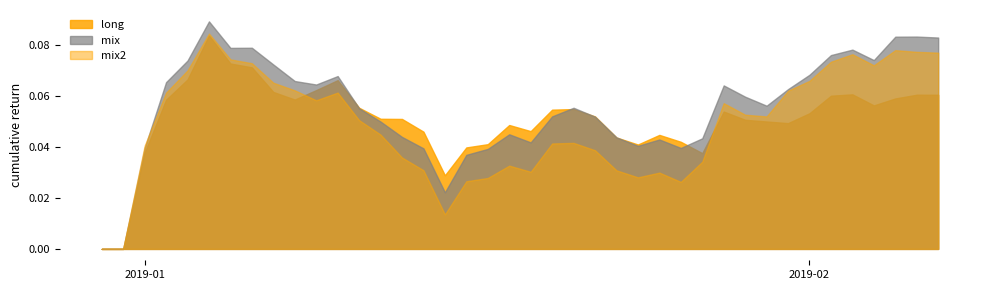

At 5, list the series in order from largest to smallest.

mix, mix2, long